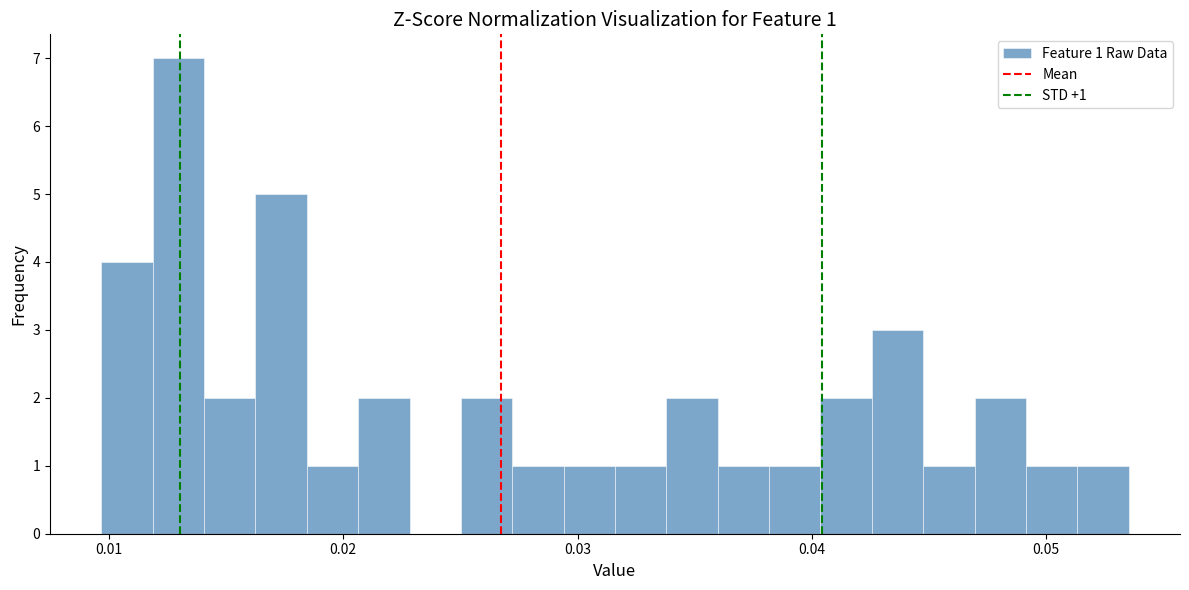

Around what value on the x-axis is the tallest bar? Give the approximate position of its centre, as read against the axis.

0.013